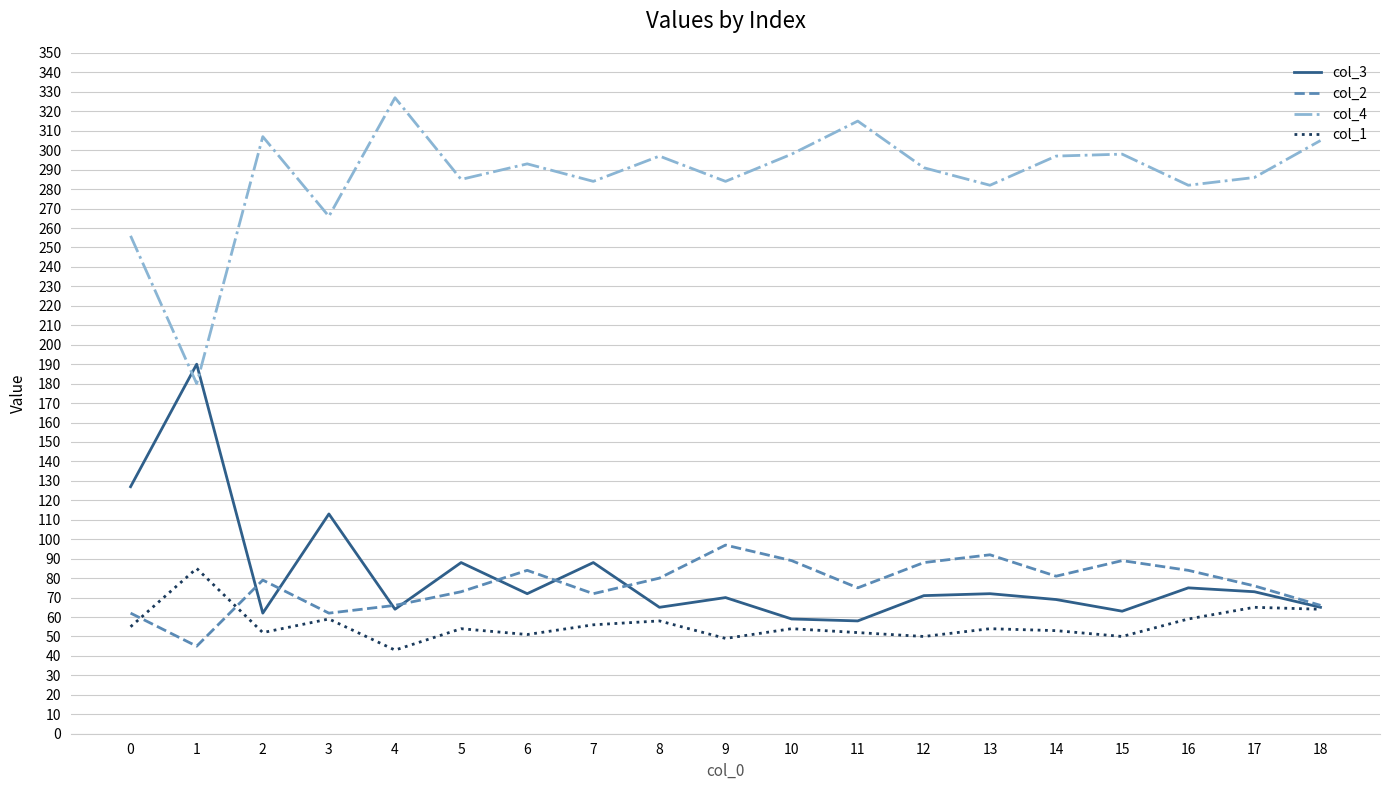

At which category does col_3 reach its first local peak?

1